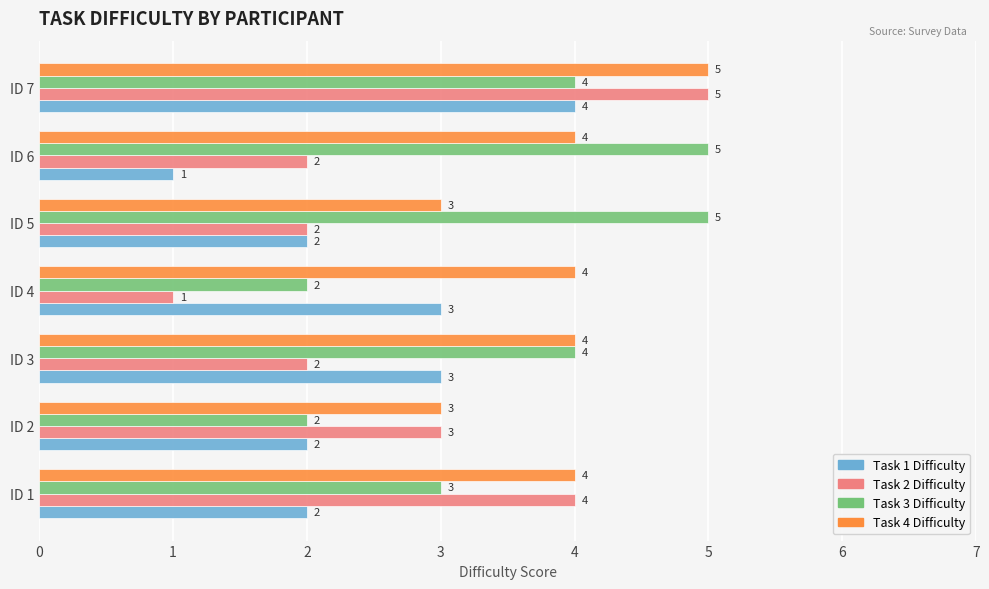

How many series are shown in this chart?

4